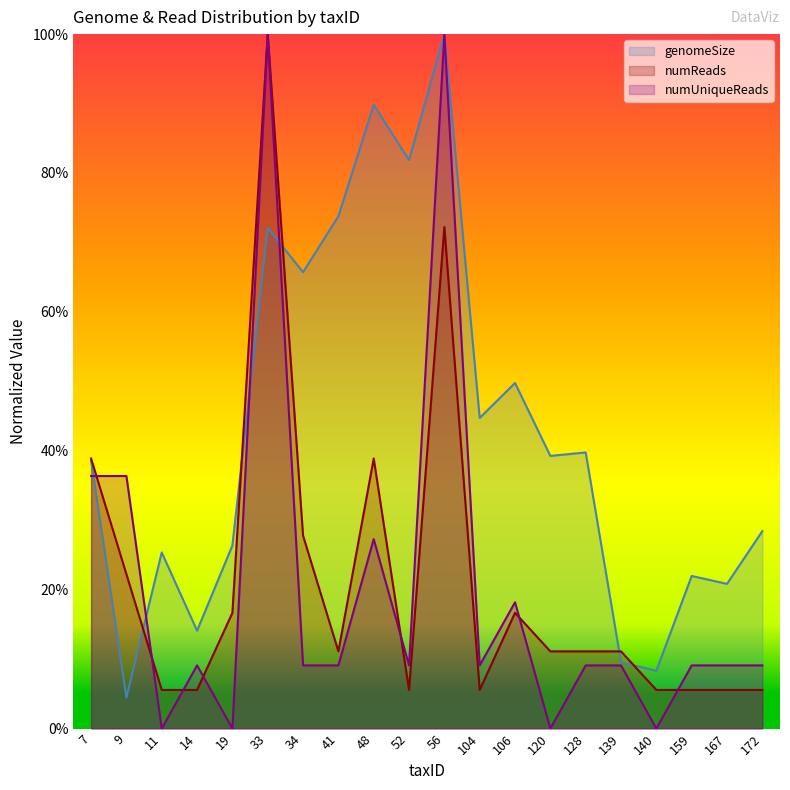

Reading left to right, list all the values displayed in this chart.

genomeSize: 38.6	4.5	25.4	14.1	26.4	72.1	65.7	73.8	89.8	81.9	100.0	44.7	49.8	39.3	39.8	9.6	8.3	22.0	20.8	28.4
numReads: 38.9	22.2	5.6	5.6	16.7	100.0	27.8	11.1	38.9	5.6	72.2	5.6	16.7	11.1	11.1	11.1	5.6	5.6	5.6	5.6
numUniqueReads: 36.4	36.4	0.0	9.1	0.0	100.0	9.1	9.1	27.3	9.1	100.0	9.1	18.2	0.0	9.1	9.1	0.0	9.1	9.1	9.1